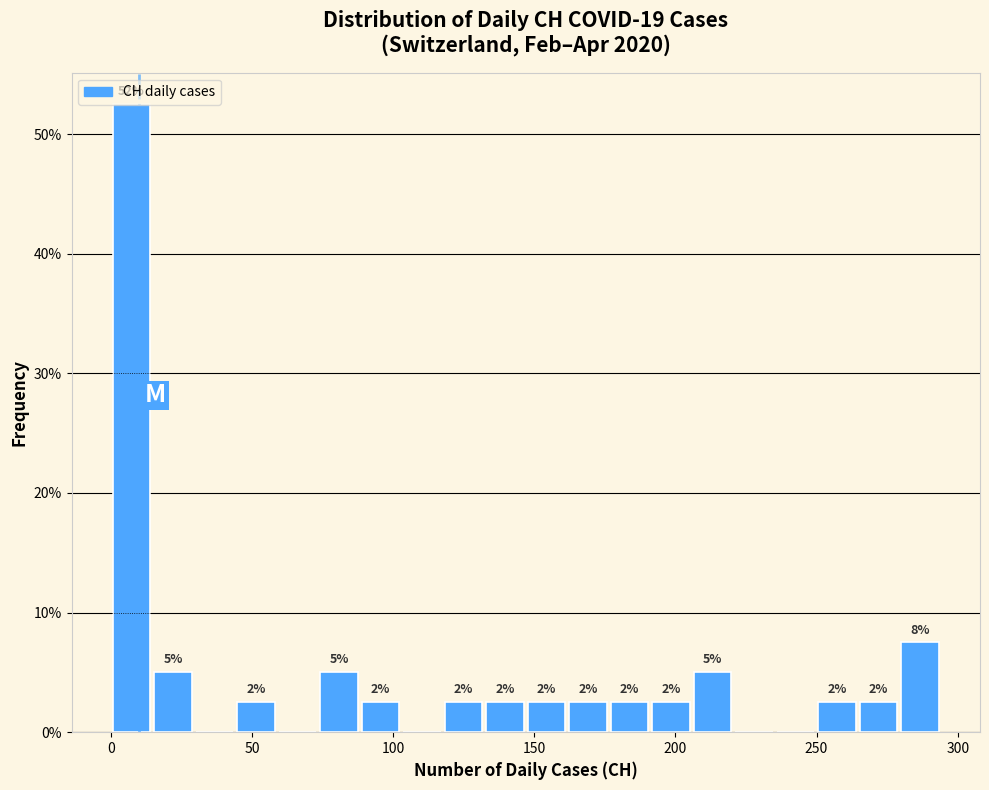

Around what value on the x-axis is the tallest bar? Give the approximate position of its centre, as read against the axis.

5